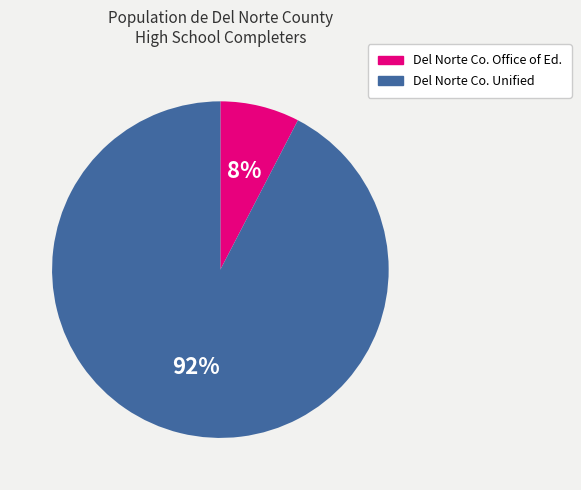

Is there a majority slice in this chart?

Yes